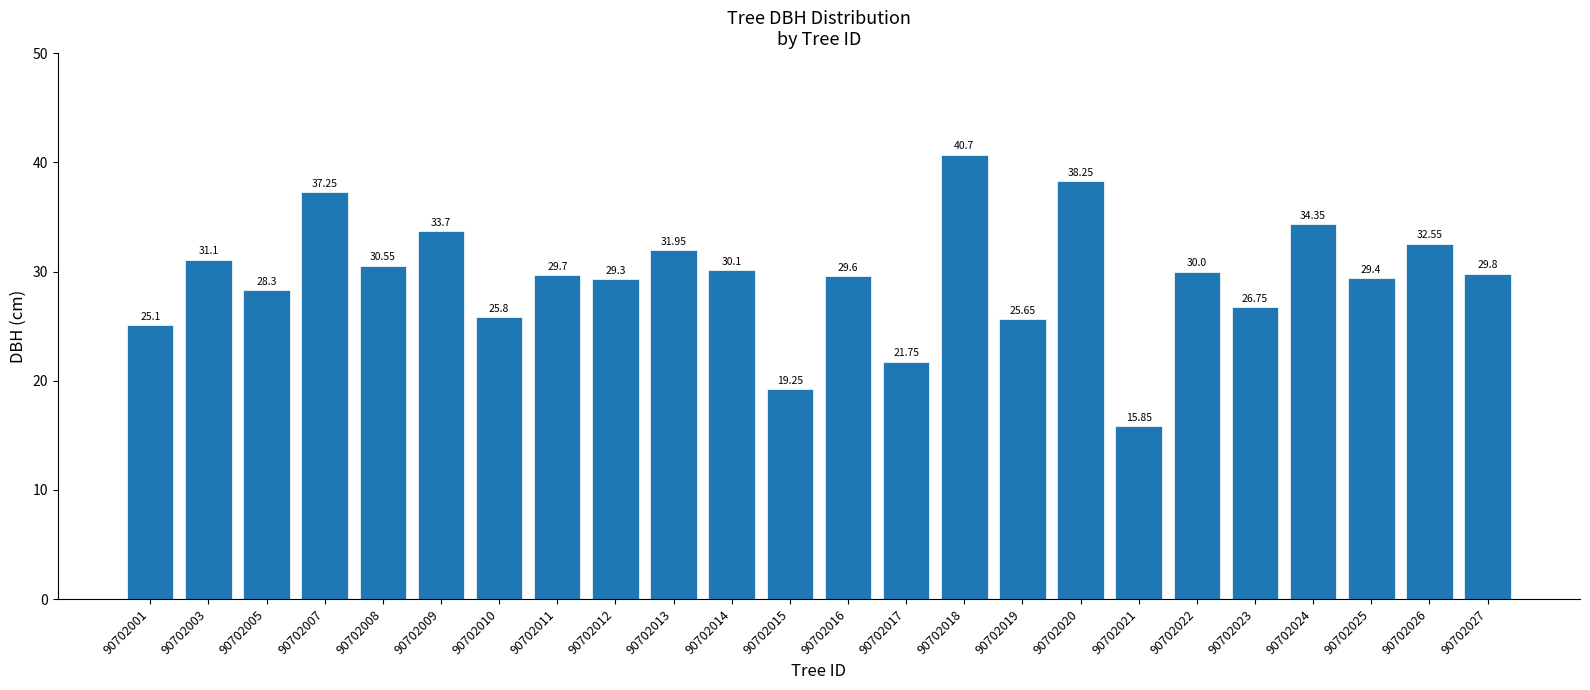

Where does the data first go above 29?

90702003